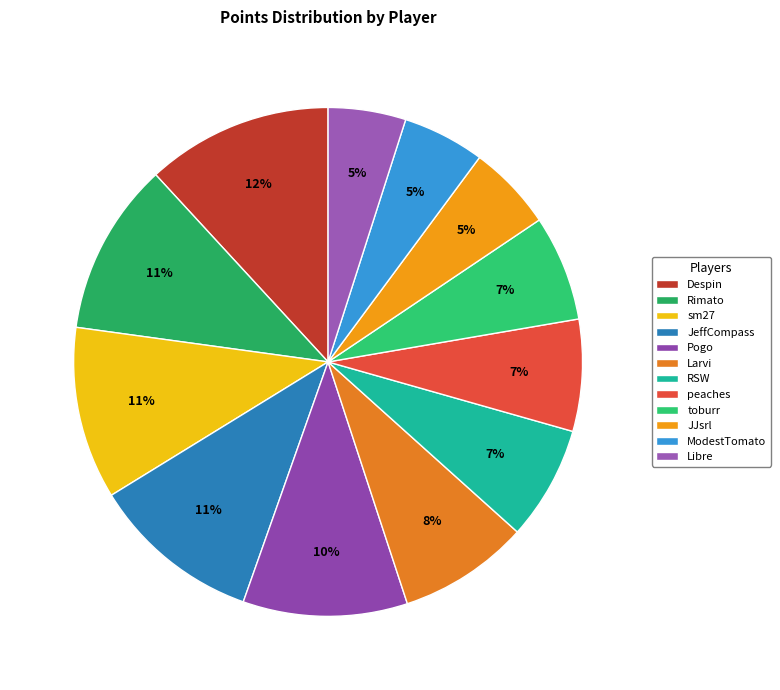

Is there a majority slice in this chart?

No